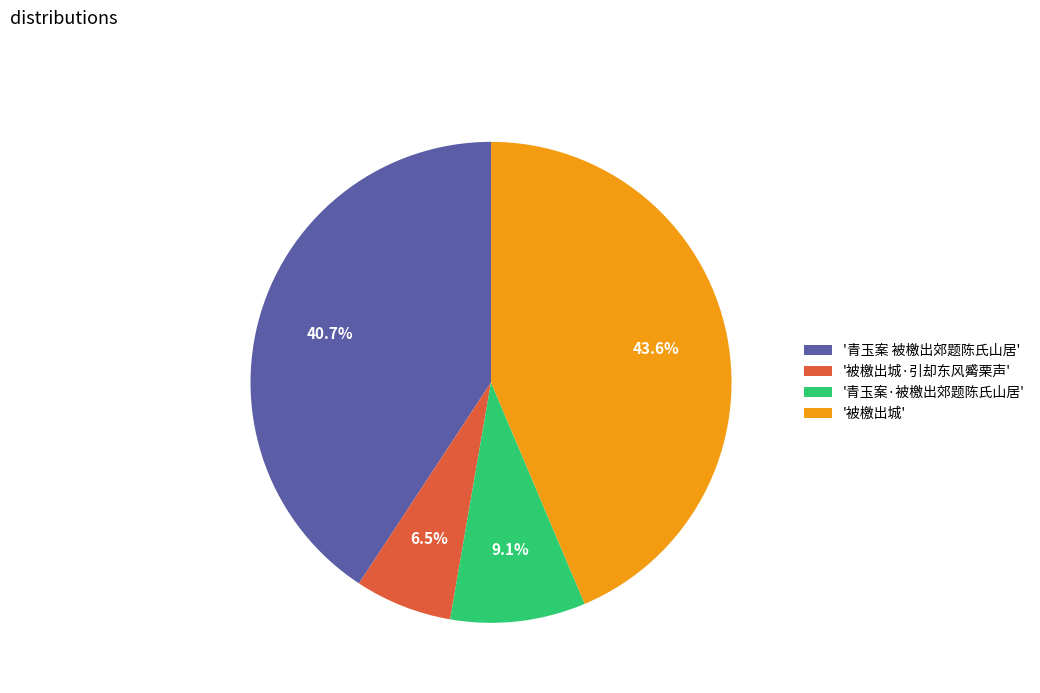

Between '青玉案 被檄出郊题陈氏山居' and '被檄出城·引却东风觱栗声', which is larger?

'青玉案 被檄出郊题陈氏山居'